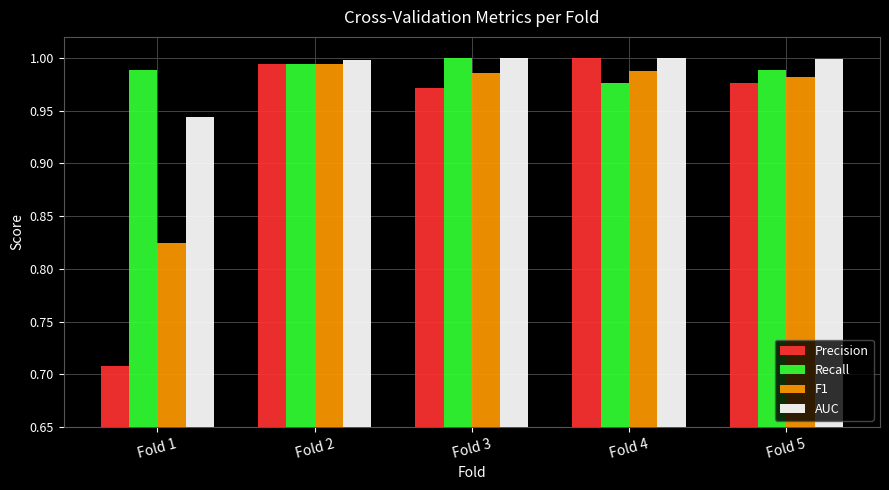

Which category has the lowest value in the F1 series?

Fold 1